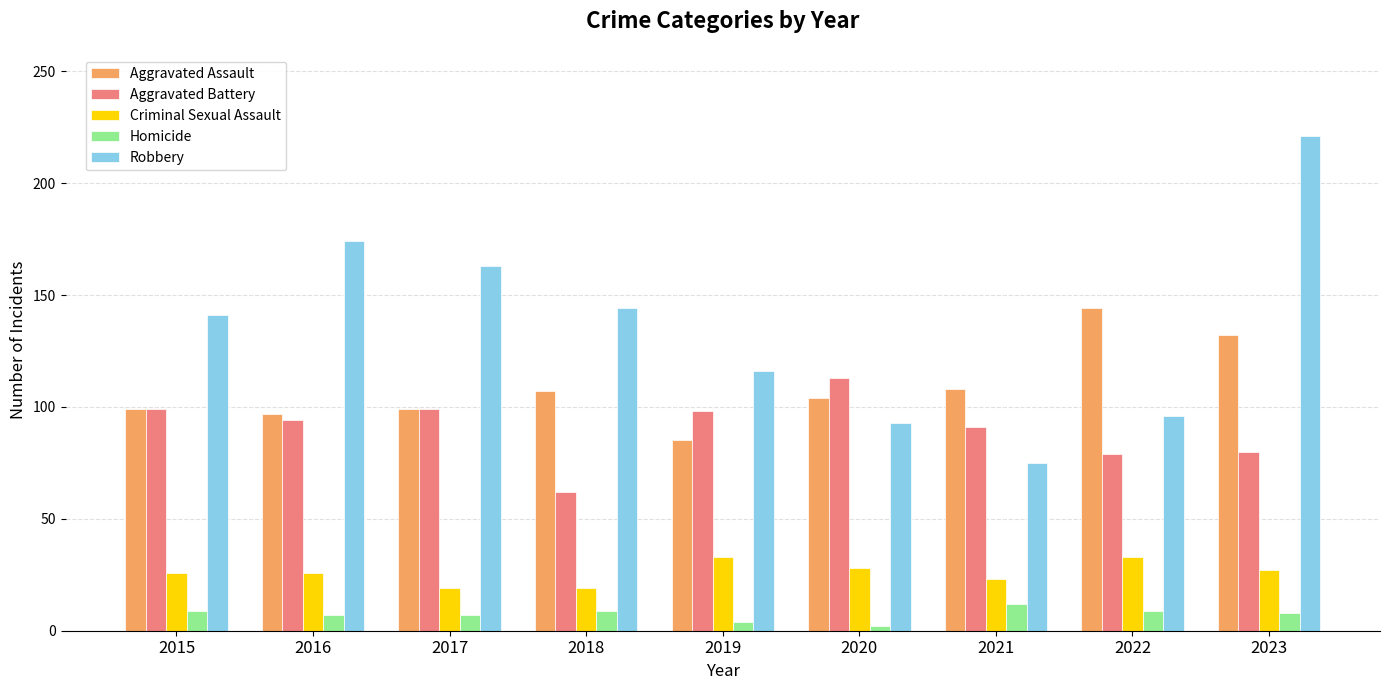

Rank the series by their maximum value, from highest to lowest.

Robbery, Aggravated Assault, Aggravated Battery, Criminal Sexual Assault, Homicide